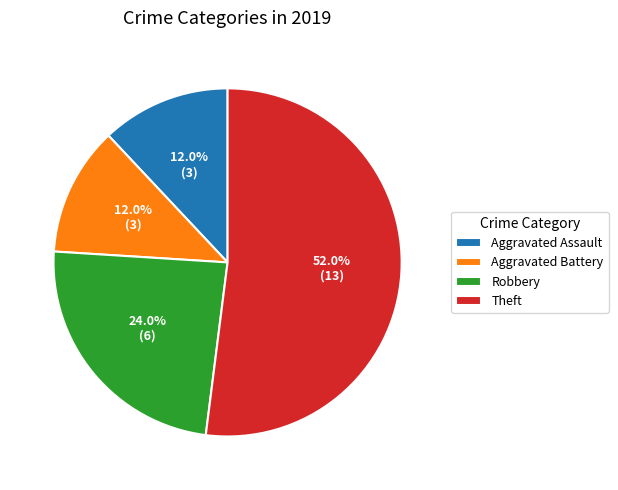

What portion of the pie excludes Aggravated Assault?

88.0%